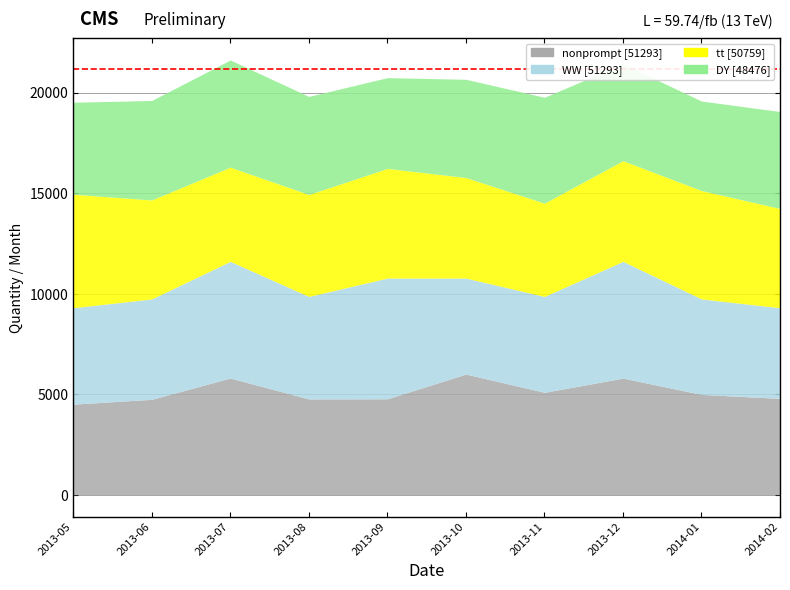

How many distinct data groups are displayed?

4